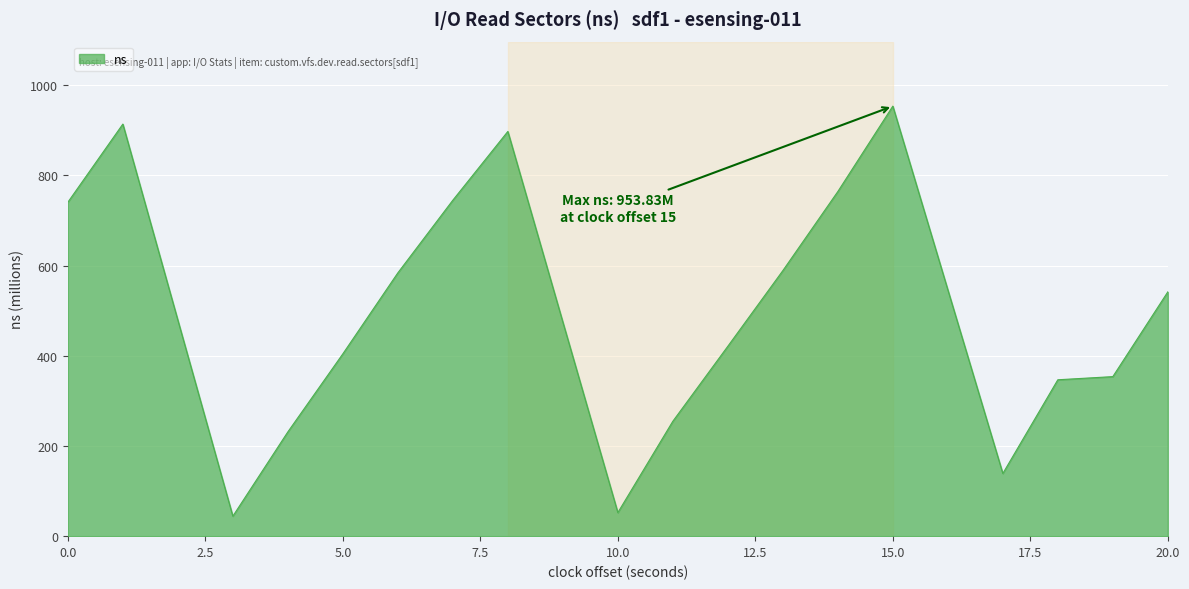

What is the maximum value shown in the chart?

953.8